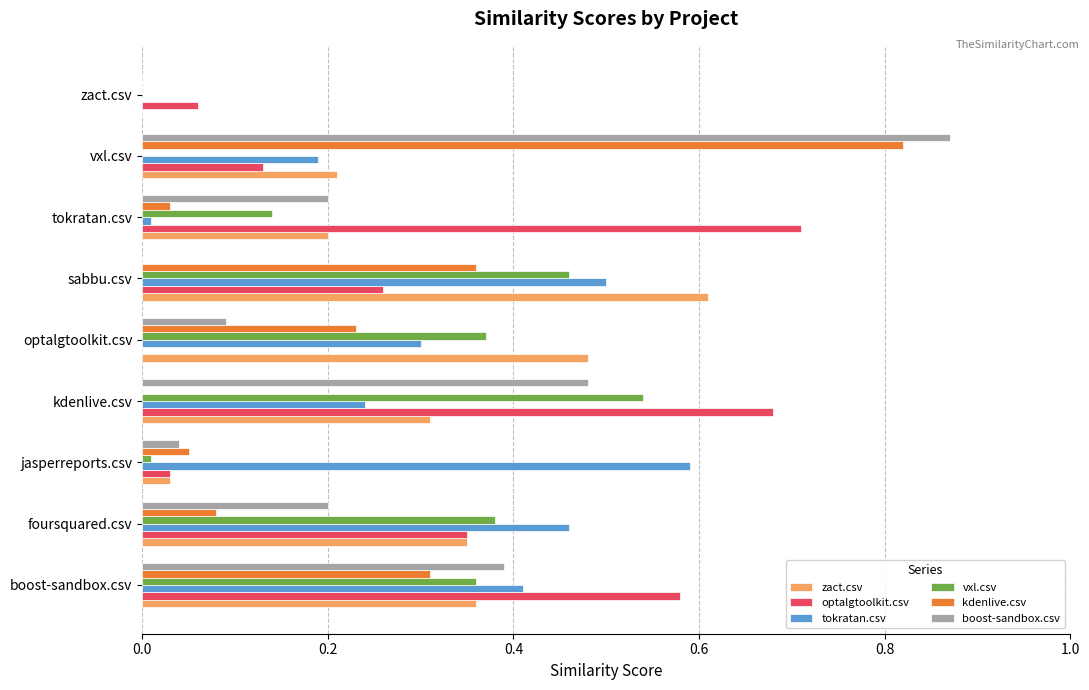

What are all the series names shown in the legend?

zact.csv, optalgtoolkit.csv, tokratan.csv, vxl.csv, kdenlive.csv, boost-sandbox.csv